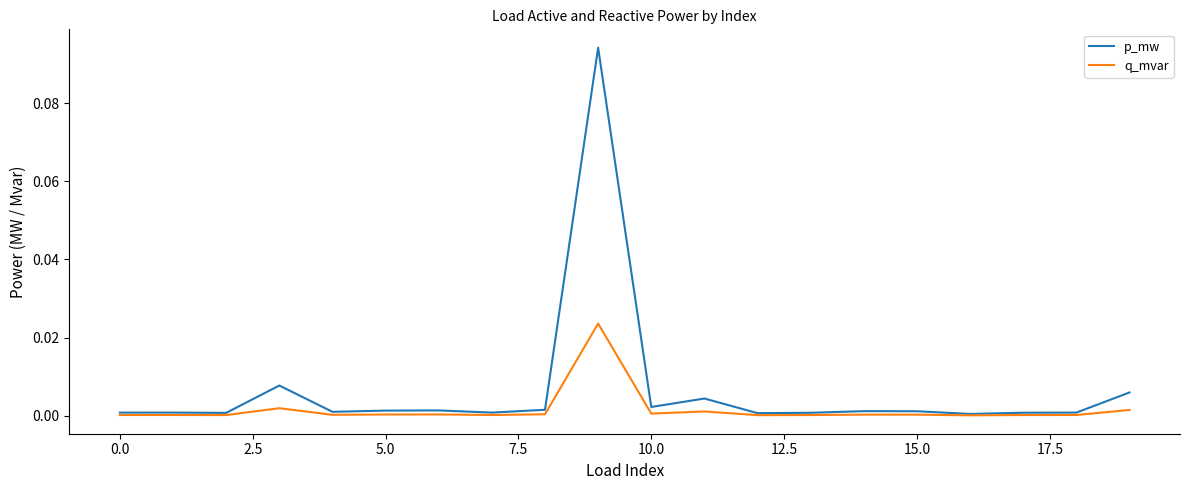

Which series has the largest range (max minus min)?

p_mw